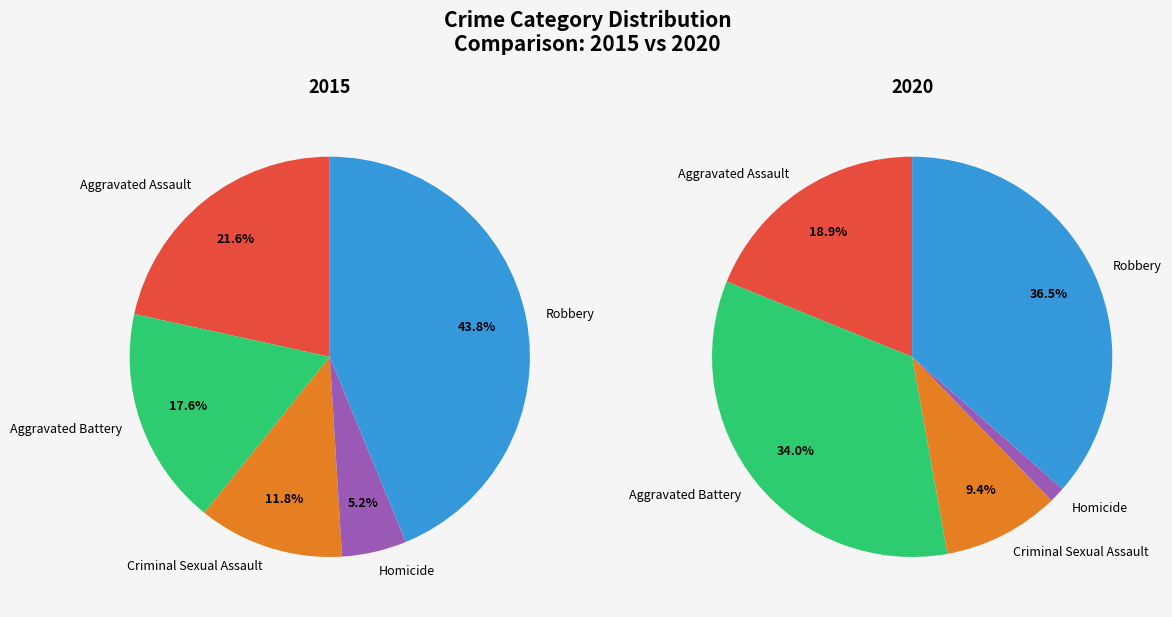

Which slice is the smallest?

Homicide